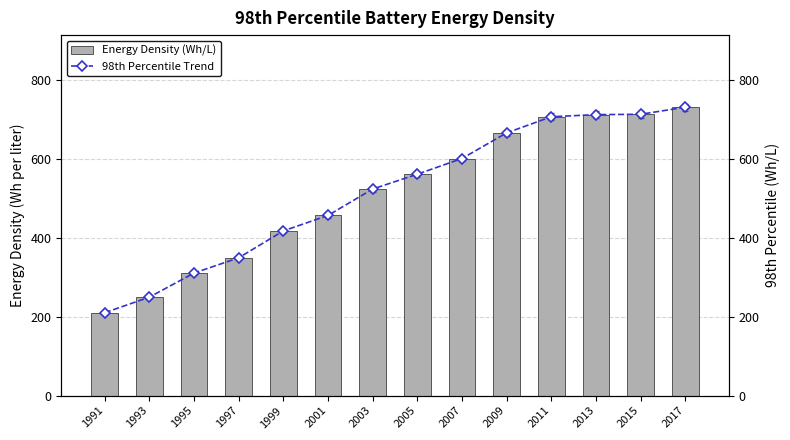

How many series are shown in this chart?

2